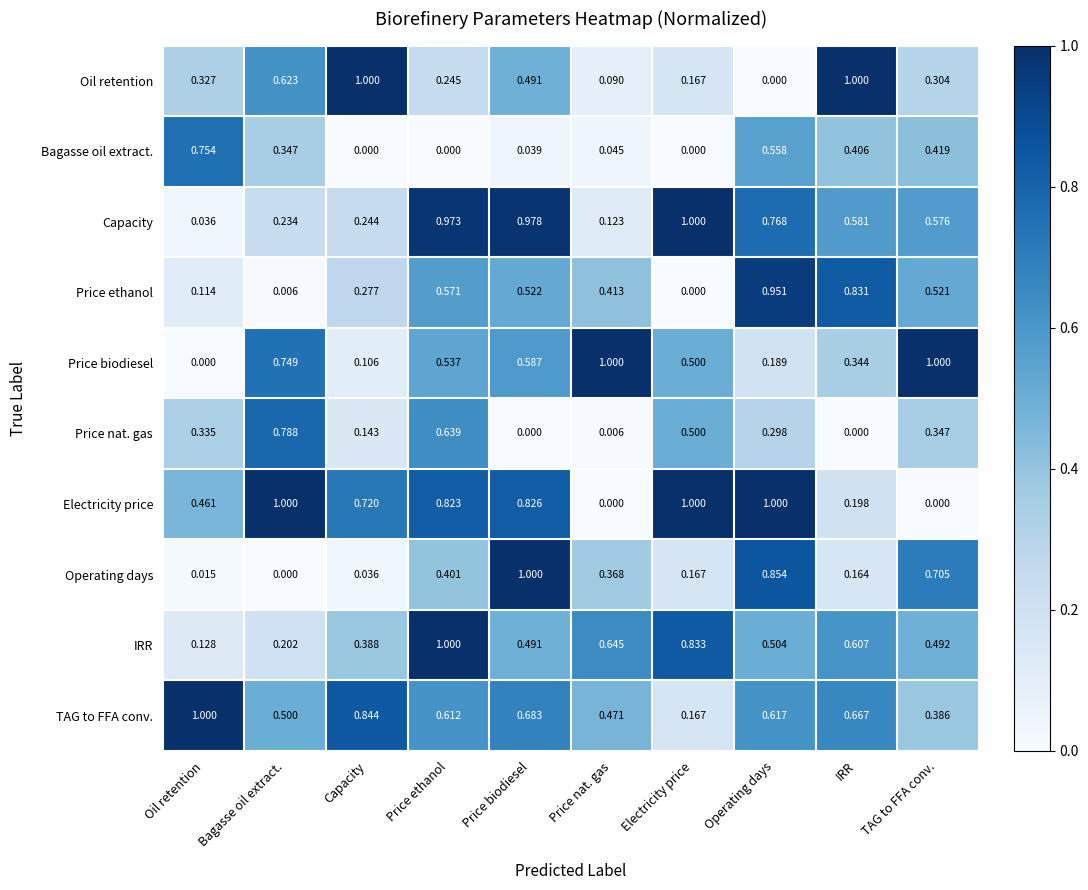

At which category is the sum across all series the highest?

Price ethanol